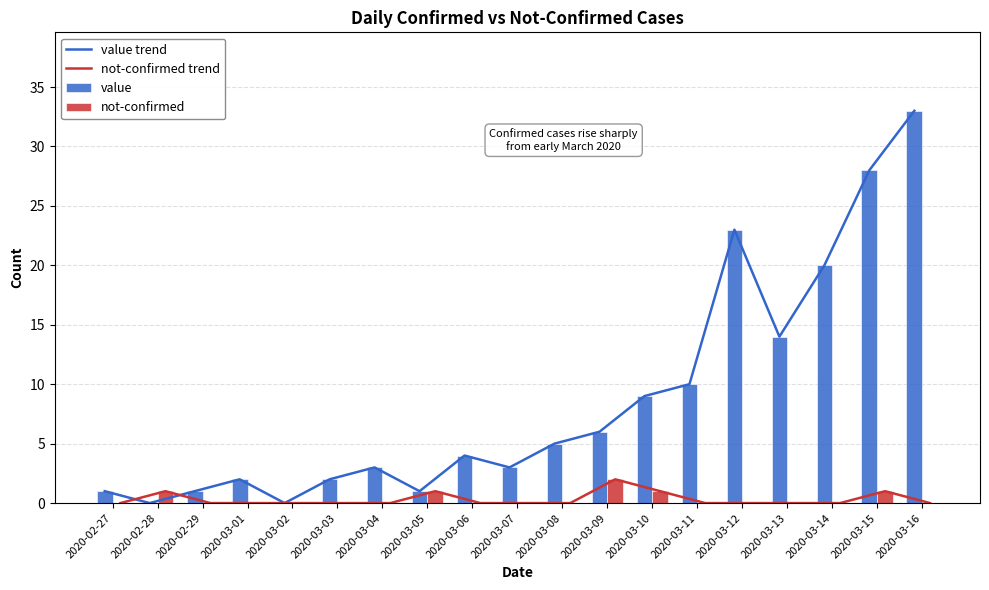

What is the highest value of the not-confirmed trend series?

2